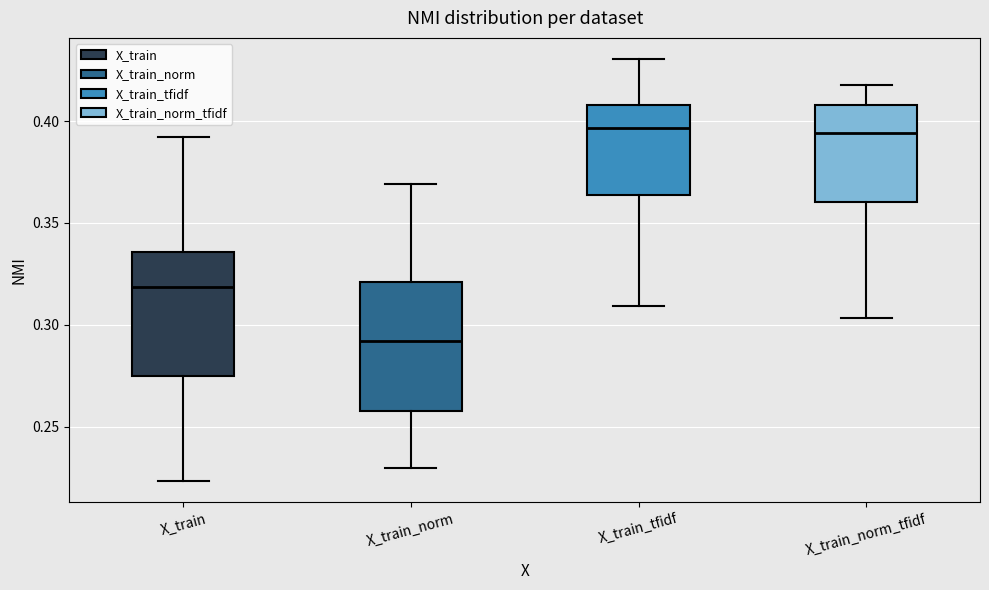

Reading left to right, transcribe this box plot: for each box, give where its median line is, the range the box spans, and where its two whiskers end, as read against the y-axis. The values are not printed on the chart, so give them approximately, as read against the axis.

X_train: median 0.320, box 0.275 to 0.335, whiskers 0.225 to 0.390
X_train_norm: median 0.290, box 0.260 to 0.320, whiskers 0.230 to 0.370
X_train_tfidf: median 0.395, box 0.365 to 0.410, whiskers 0.310 to 0.430
X_train_norm_tfidf: median 0.395, box 0.360 to 0.410, whiskers 0.305 to 0.420